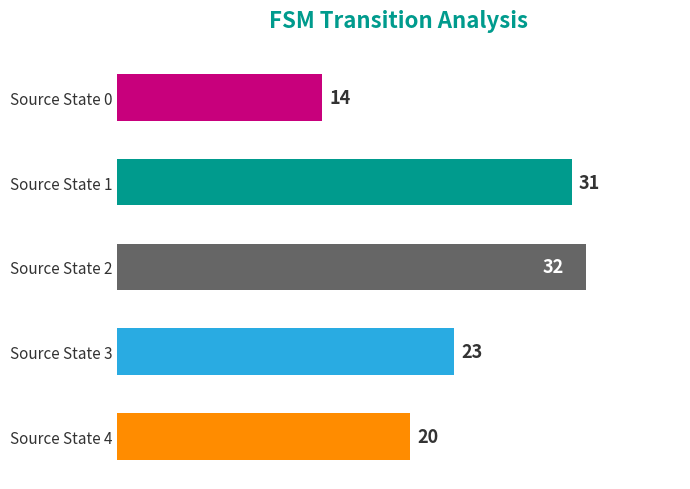

Reading top to bottom, list all the values displayed in this chart.

Source State 0=14	Source State 1=31	Source State 2=32	Source State 3=23	Source State 4=20